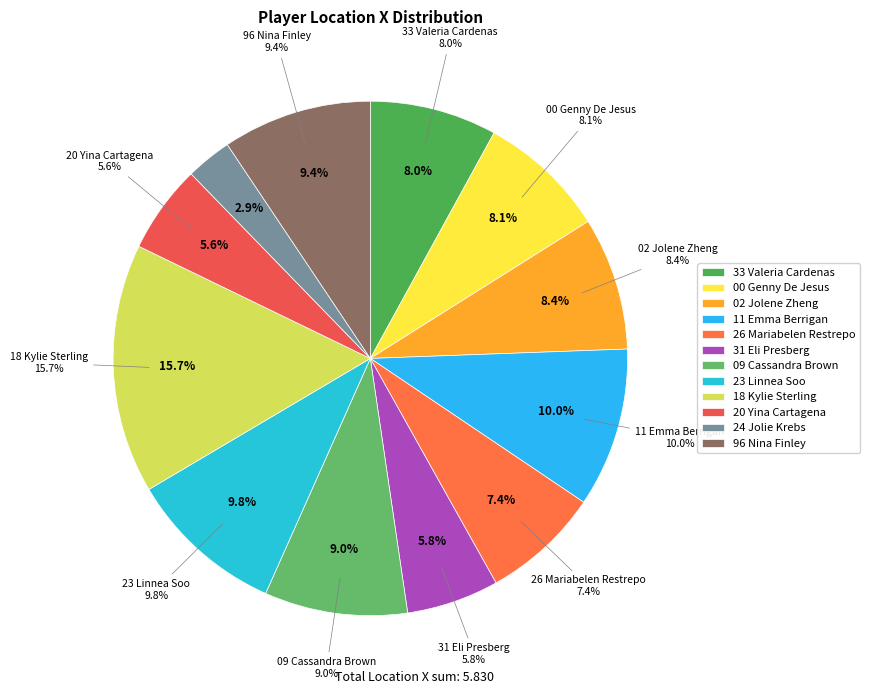

To the nearest percent, what is the average slice percentage?

8%